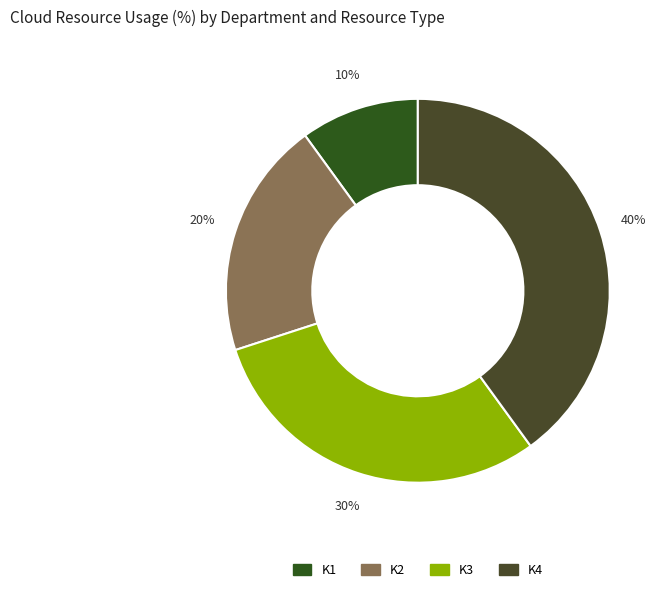

How many slices are in this pie chart?

4